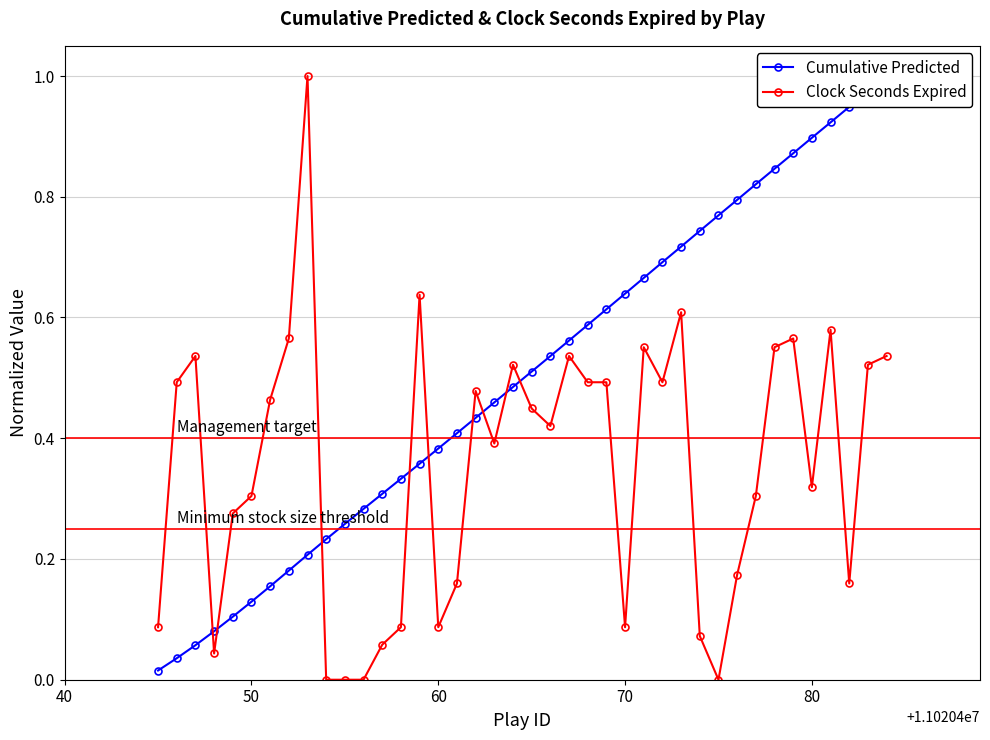

What is the highest value of the Clock Seconds Expired series?

1.0